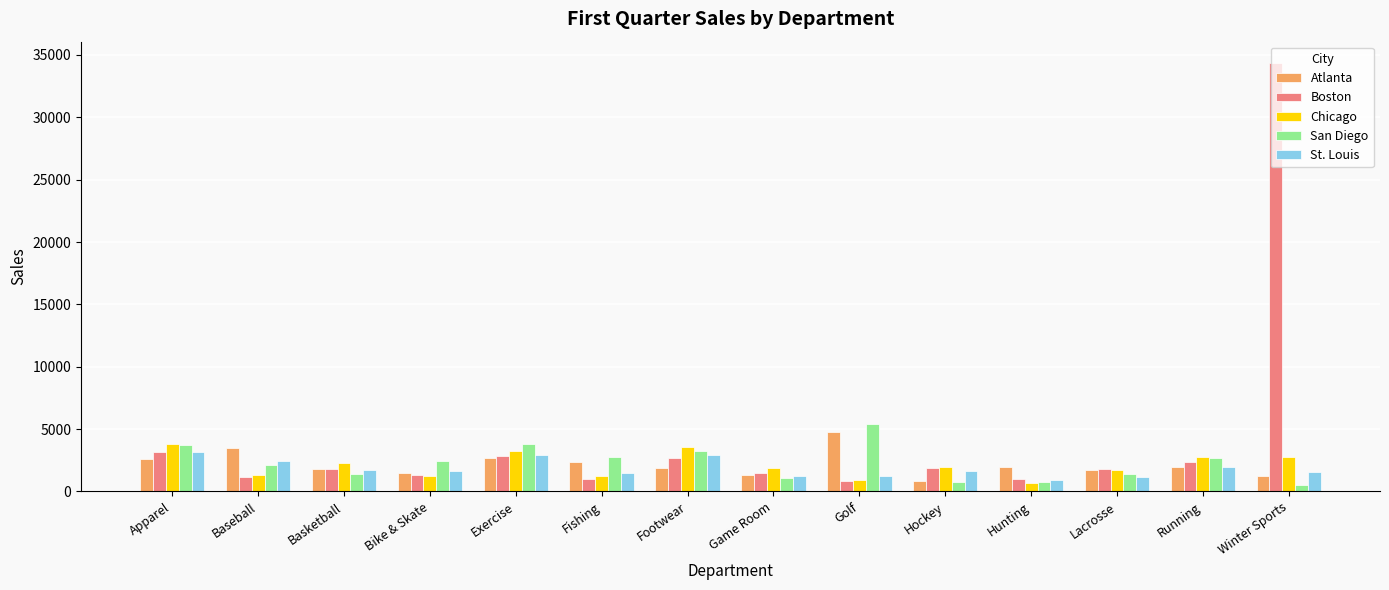

What is the label of the 3rd bar from the left?

Basketball